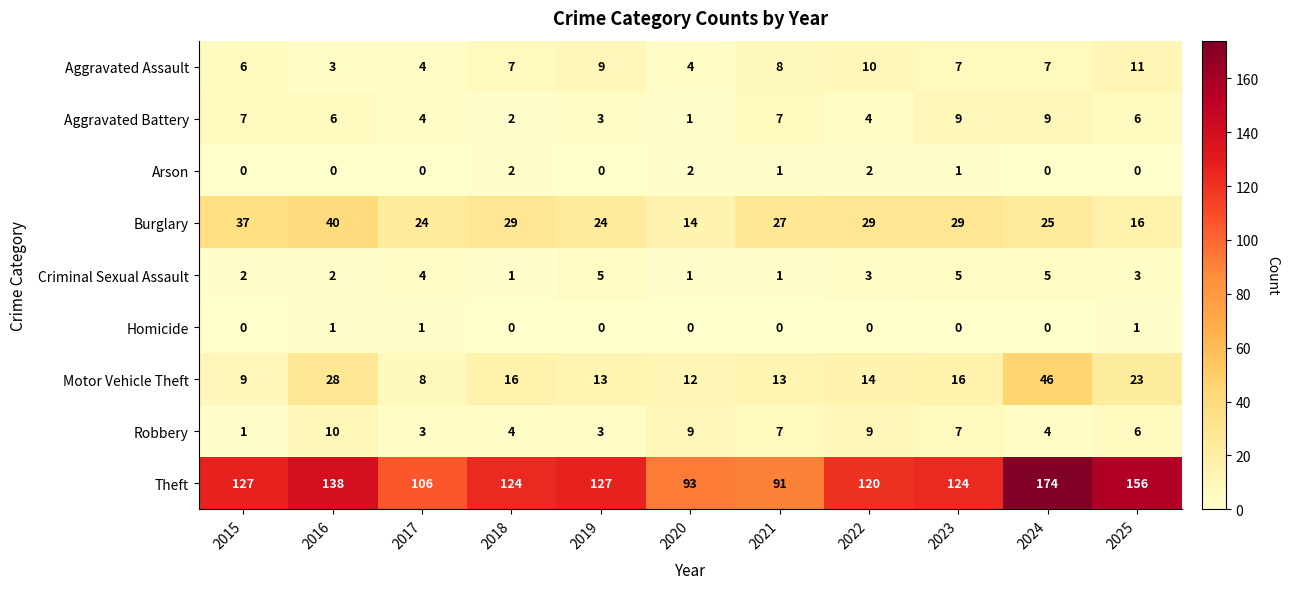

At which label does Aggravated Battery first exceed 6?

2015